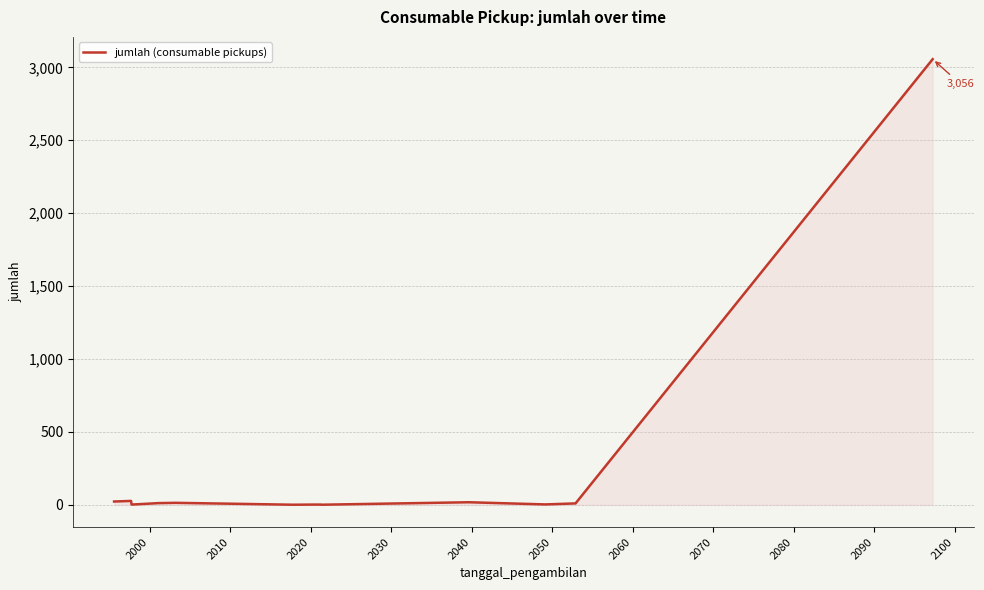

What is the greatest value displayed?

3056